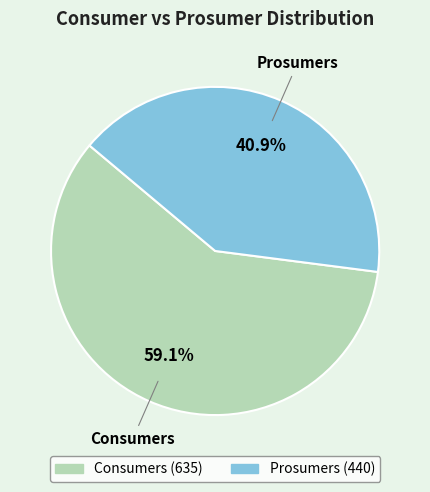

How many slices are in this pie chart?

2